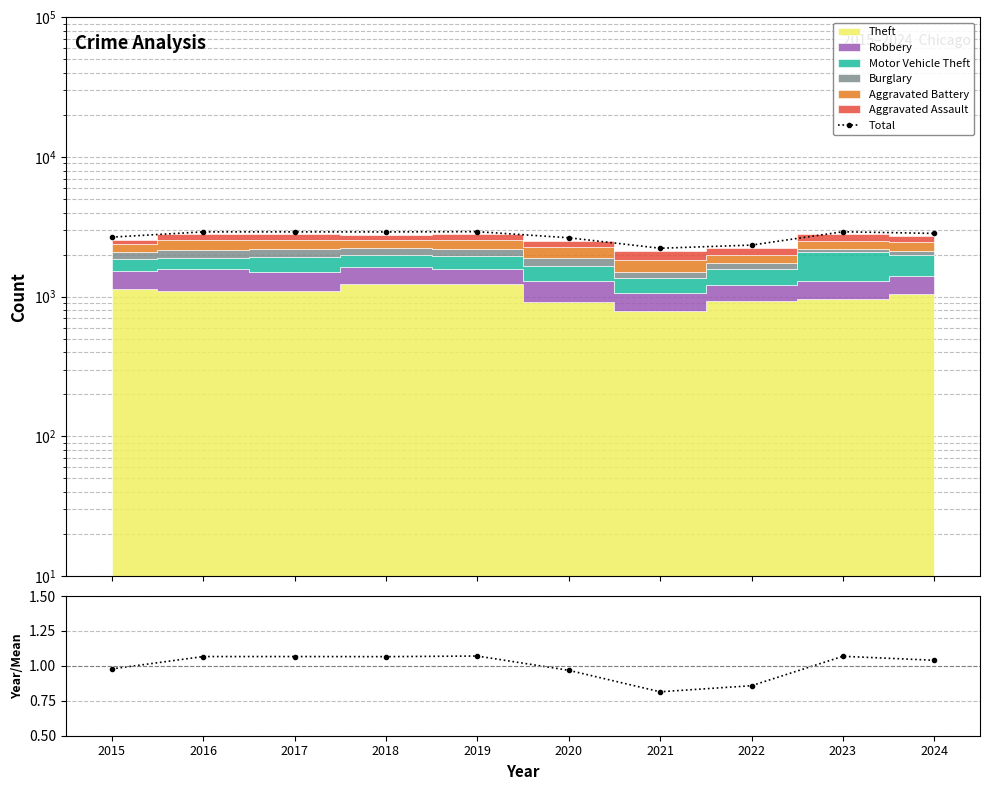

What is the difference between the maximum and minimum values in the Year/Mean series?

0.3